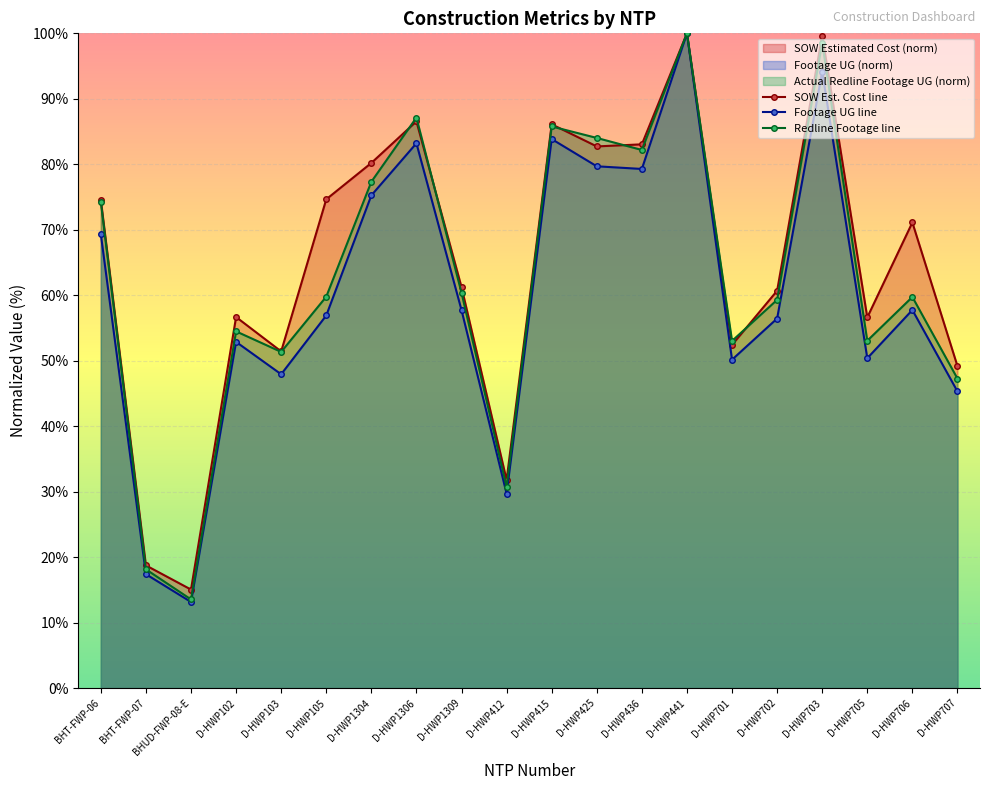

True or false: Footage UG line and SOW Est. Cost line intersect in this chart.

False